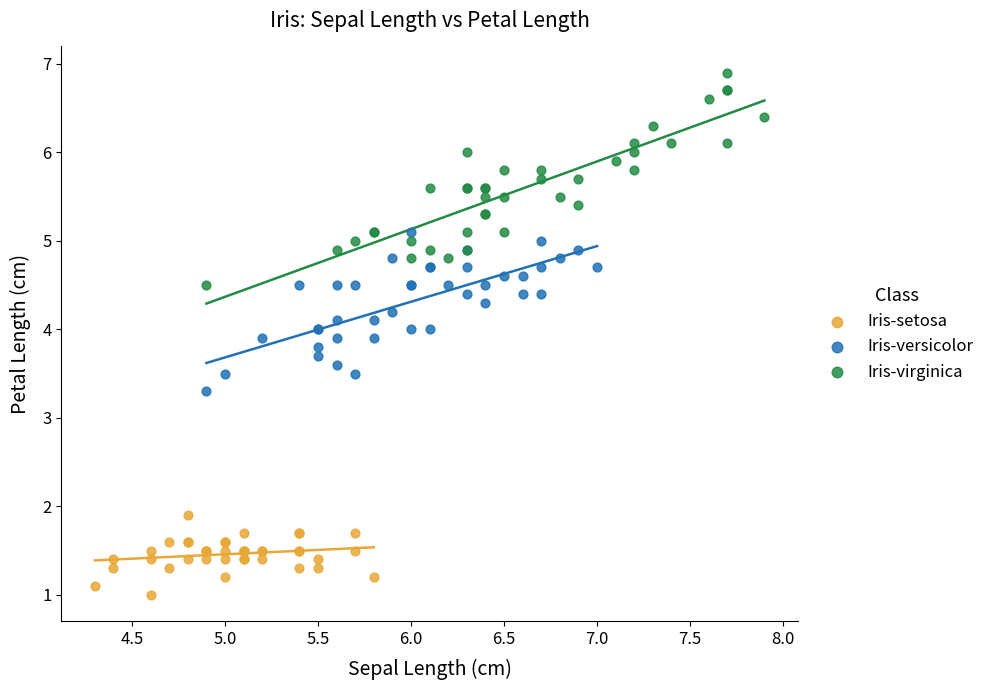

Which series contains the lowest Y value?

Iris-setosa